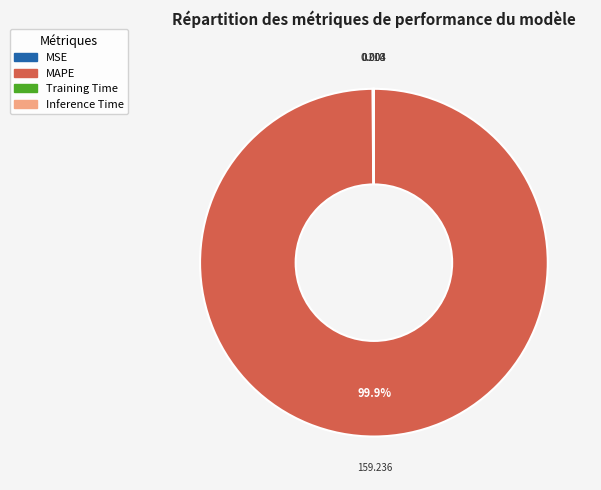

To the nearest percent, what is the difference between the largest and smallest slice percentages?

100%